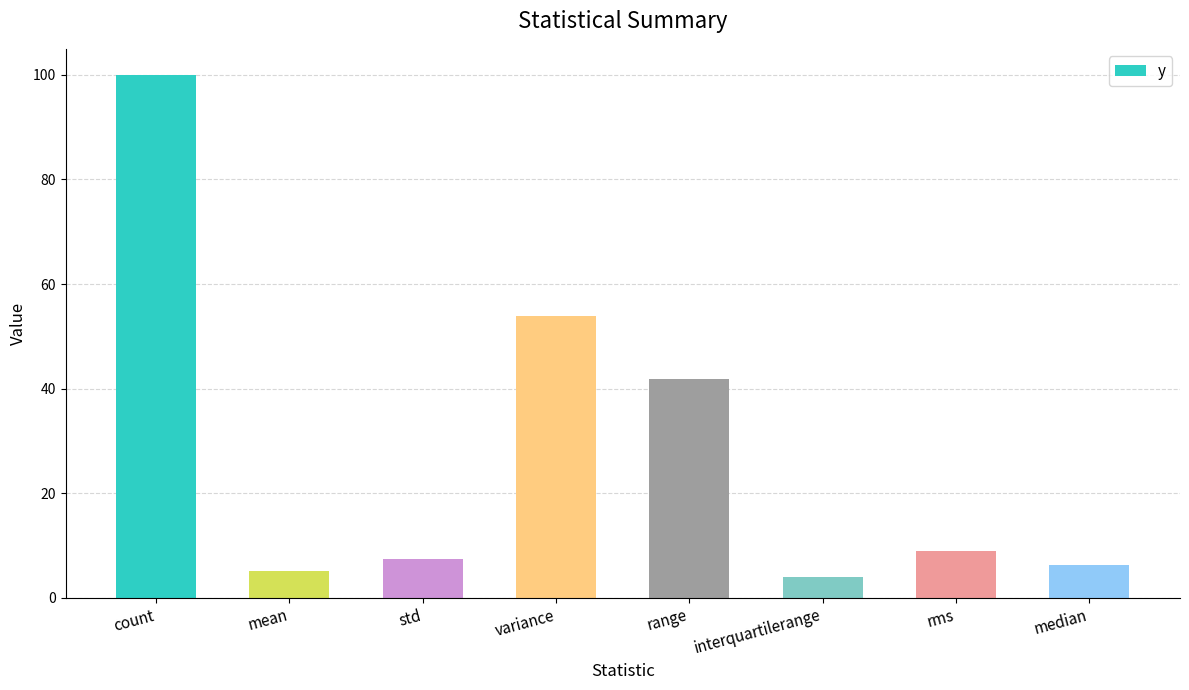

What is the value of the 7th bar from the left?

8.9